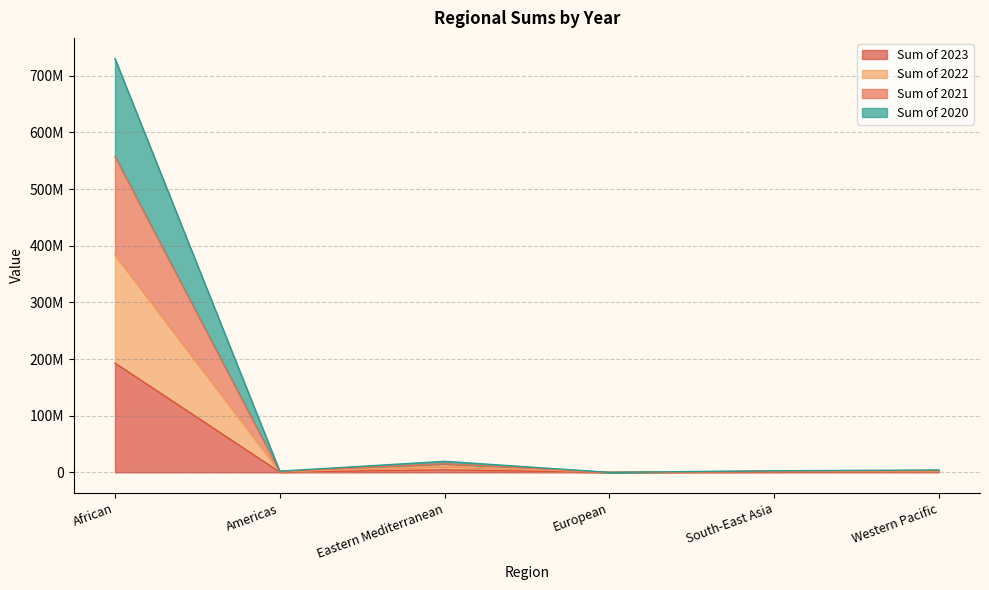

The Sum of 2023 series shows 4502311 at Eastern Mediterranean. True or false?

True